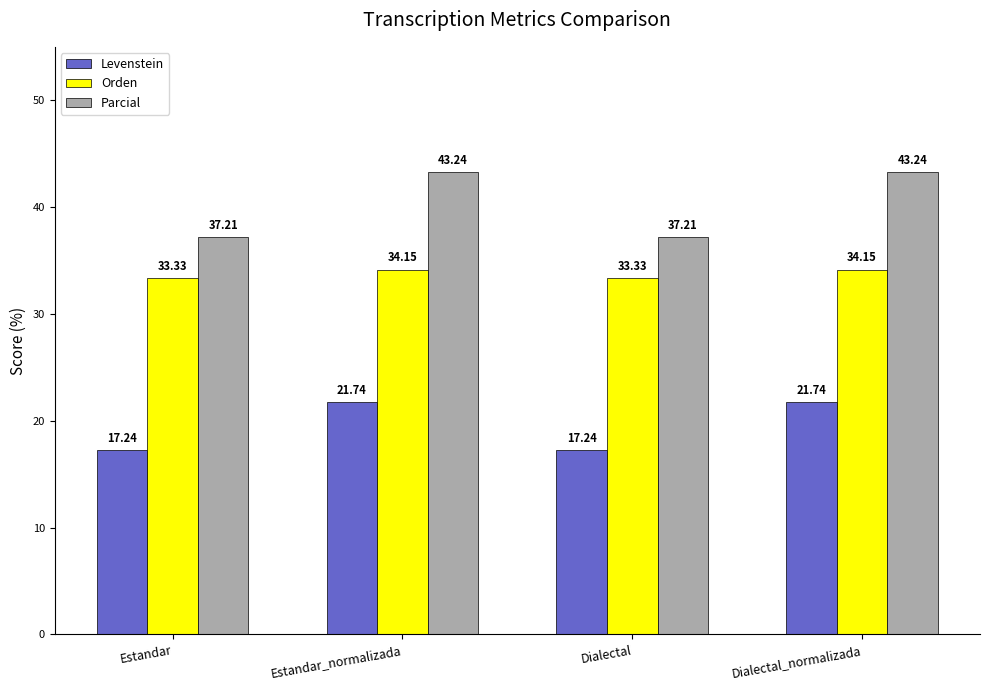

What is the highest value of the Levenstein series?

21.7